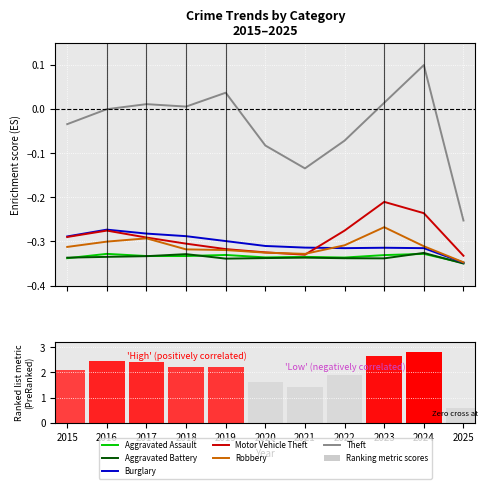

Reading right to left, list all the values displayed in this chart.

Aggravated Assault: 2025=-0.3	2024=-0.3	2023=-0.3	2022=-0.3	2021=-0.3	2020=-0.3	2019=-0.3	2018=-0.3	2017=-0.3	2016=-0.3	2015=-0.3
Aggravated Battery: 2025=-0.3	2024=-0.3	2023=-0.3	2022=-0.3	2021=-0.3	2020=-0.3	2019=-0.3	2018=-0.3	2017=-0.3	2016=-0.3	2015=-0.3
Burglary: 2025=-0.3	2024=-0.3	2023=-0.3	2022=-0.3	2021=-0.3	2020=-0.3	2019=-0.3	2018=-0.3	2017=-0.3	2016=-0.3	2015=-0.3
Motor Vehicle Theft: 2025=-0.3	2024=-0.2	2023=-0.2	2022=-0.3	2021=-0.3	2020=-0.3	2019=-0.3	2018=-0.3	2017=-0.3	2016=-0.3	2015=-0.3
Robbery: 2025=-0.3	2024=-0.3	2023=-0.3	2022=-0.3	2021=-0.3	2020=-0.3	2019=-0.3	2018=-0.3	2017=-0.3	2016=-0.3	2015=-0.3
Theft: 2025=-0.3	2024=0.1	2023=0.0	2022=-0.1	2021=-0.1	2020=-0.1	2019=0.0	2018=0.0	2017=0.0	2016=0.0	2015=-0.0